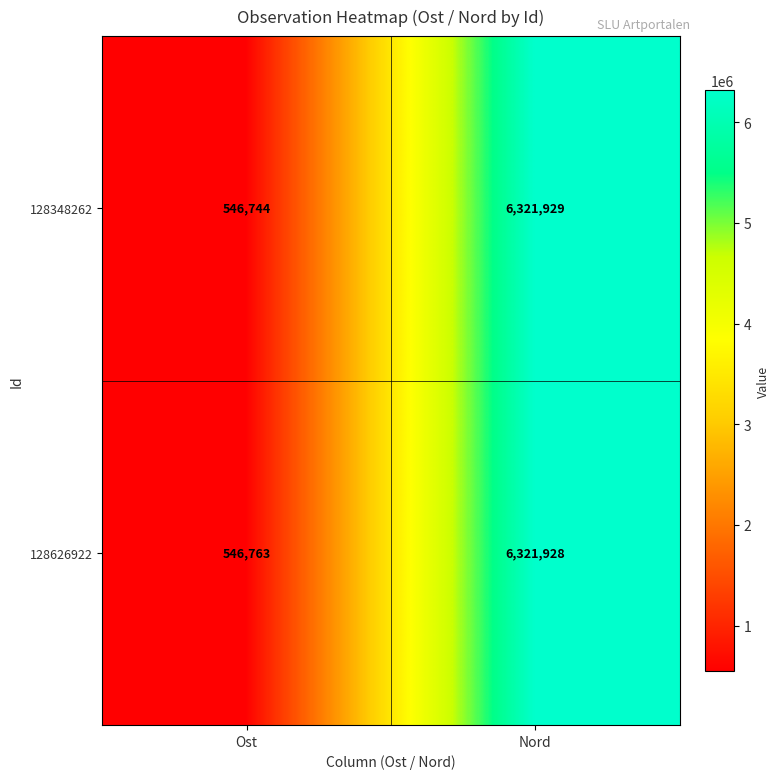

Reading left to right, transcribe all the data shown in this chart.

128348262: 546744	6321929
128626922: 546763	6321928